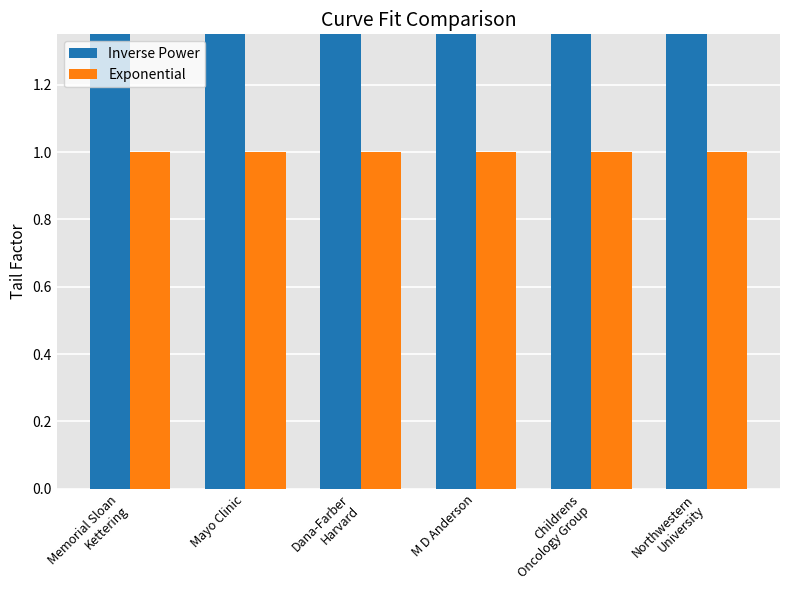

Which series has the largest total across all categories?

Inverse Power